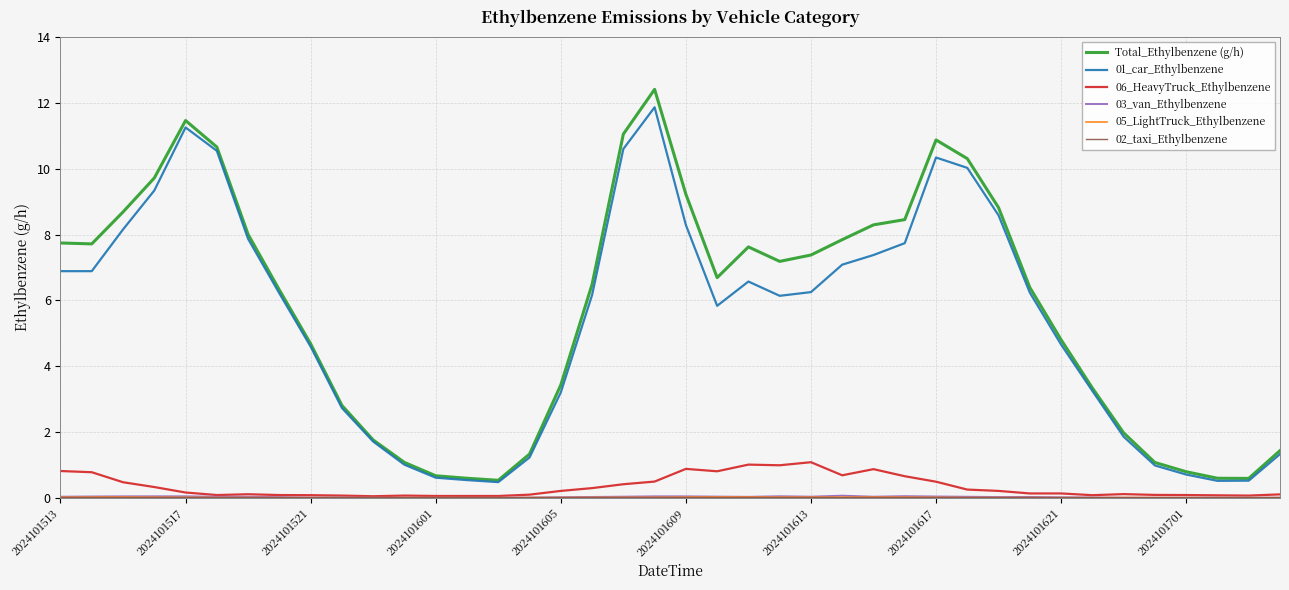

True or false: Total_Ethylbenzene (g/h) and 06_HeavyTruck_Ethylbenzene cross at least once.

False